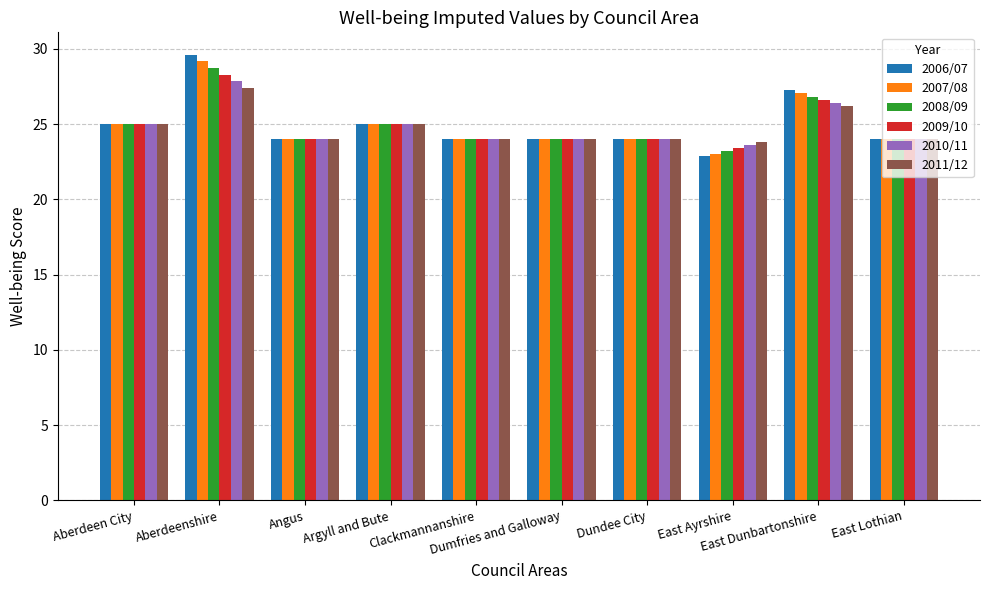

Reading left to right, transcribe all the data shown in this chart.

2006/07: Aberdeen City=25.0	Aberdeenshire=29.6	Angus=24.0	Argyll and Bute=25.0	Clackmannanshire=24.0	Dumfries and Galloway=24.0	Dundee City=24.0	East Ayrshire=22.9	East Dunbartonshire=27.3	East Lothian=24.0
2007/08: Aberdeen City=25.0	Aberdeenshire=29.2	Angus=24.0	Argyll and Bute=25.0	Clackmannanshire=24.0	Dumfries and Galloway=24.0	Dundee City=24.0	East Ayrshire=23.0	East Dunbartonshire=27.0	East Lothian=24.0
2008/09: Aberdeen City=25.0	Aberdeenshire=28.7	Angus=24.0	Argyll and Bute=25.0	Clackmannanshire=24.0	Dumfries and Galloway=24.0	Dundee City=24.0	East Ayrshire=23.2	East Dunbartonshire=26.8	East Lothian=24.0
2009/10: Aberdeen City=25.0	Aberdeenshire=28.3	Angus=24.0	Argyll and Bute=25.0	Clackmannanshire=24.0	Dumfries and Galloway=24.0	Dundee City=24.0	East Ayrshire=23.4	East Dunbartonshire=26.6	East Lothian=24.0
2010/11: Aberdeen City=25.0	Aberdeenshire=27.8	Angus=24.0	Argyll and Bute=25.0	Clackmannanshire=24.0	Dumfries and Galloway=24.0	Dundee City=24.0	East Ayrshire=23.6	East Dunbartonshire=26.4	East Lothian=24.0
2011/12: Aberdeen City=25.0	Aberdeenshire=27.4	Angus=24.0	Argyll and Bute=25.0	Clackmannanshire=24.0	Dumfries and Galloway=24.0	Dundee City=24.0	East Ayrshire=23.8	East Dunbartonshire=26.2	East Lothian=24.0